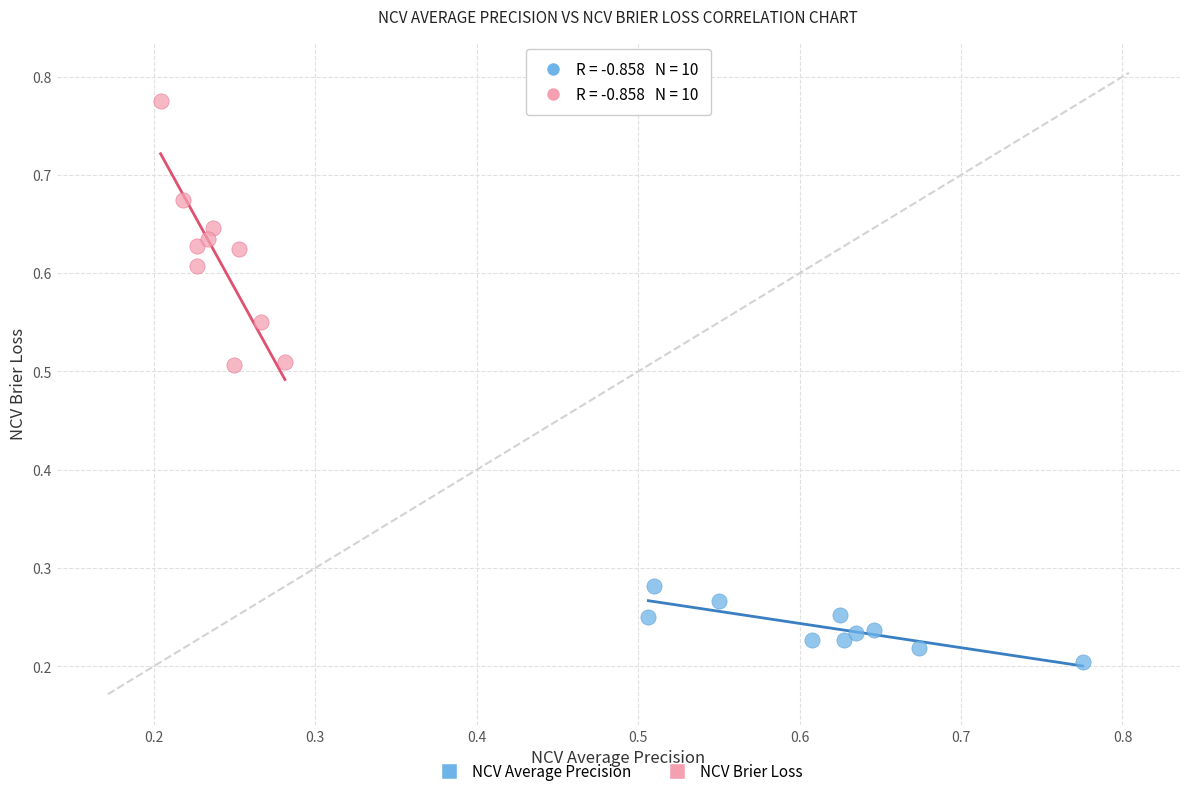

Which series has the widest spread of Y values?

NCV Brier Loss